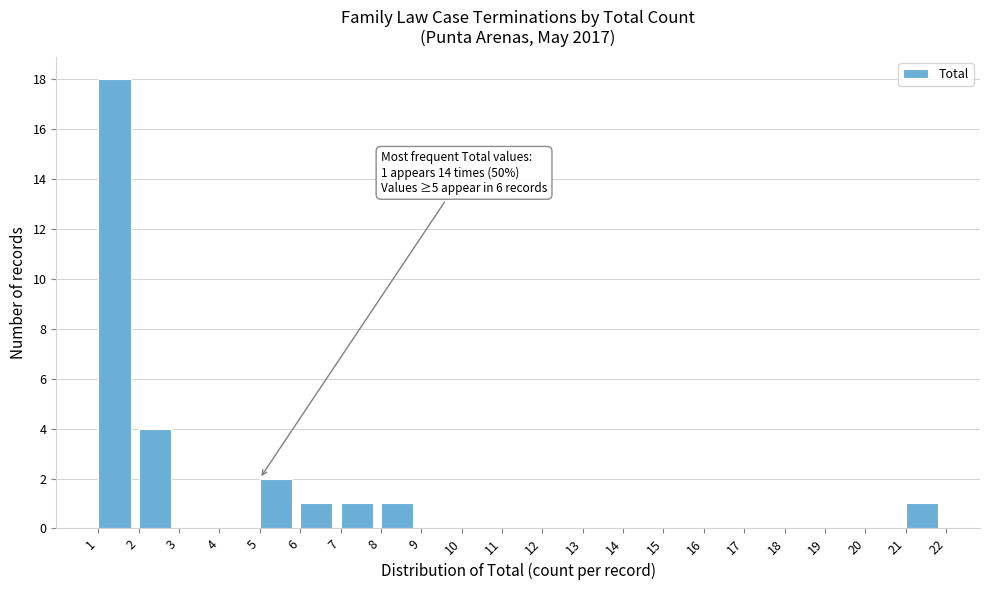

Over which range of the x-axis is the bar tallest?

1 to 2